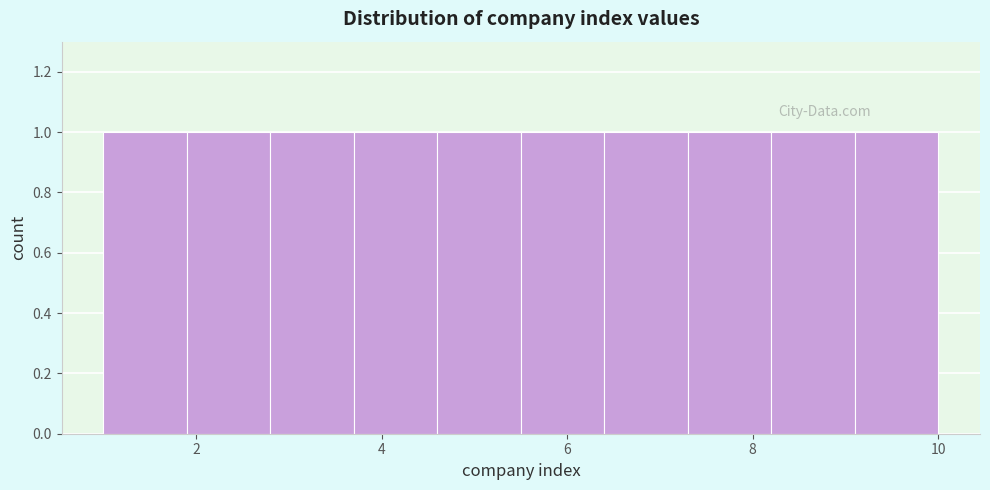

How tall is the bar that spans 8.2 to 9.1 on the x-axis? Neither the bar edges nor the heights are printed on the chart, so give them approximately, as read against the axes.

1